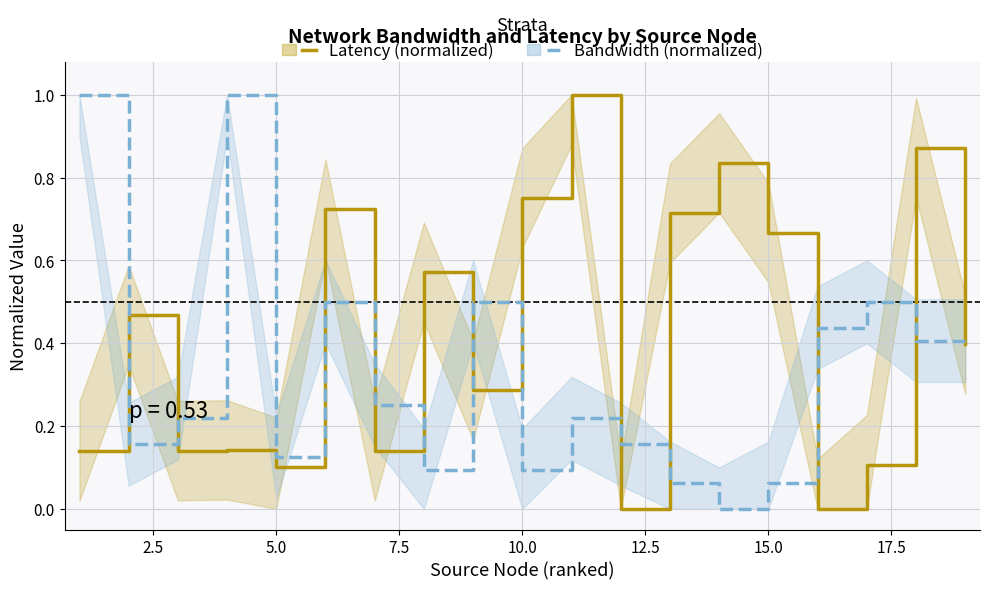

How many lines are shown in the chart?

2